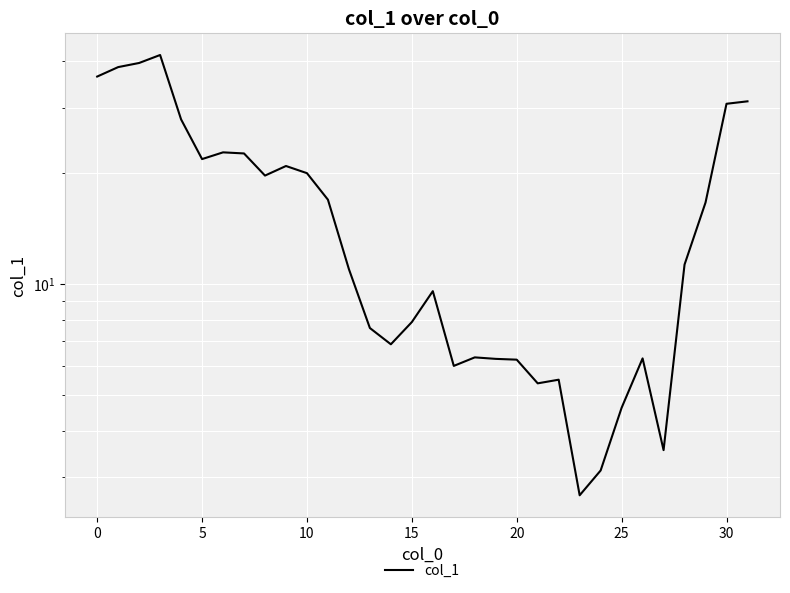

What is the label of the 3rd point from the right?

29